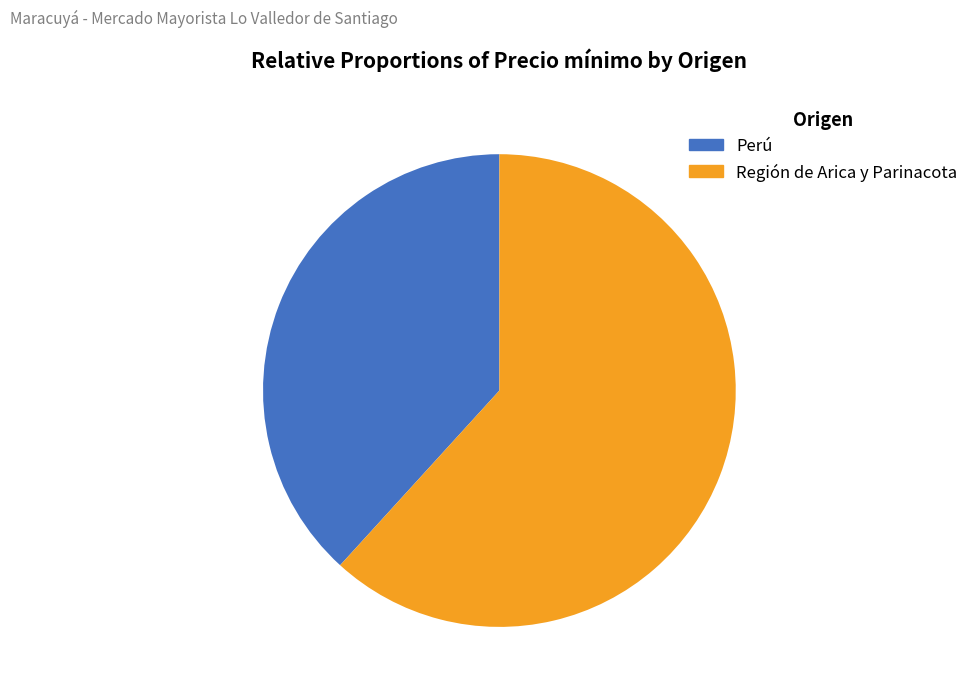

What percentage is the Región de Arica y Parinacota slice, to the nearest percent?

62%